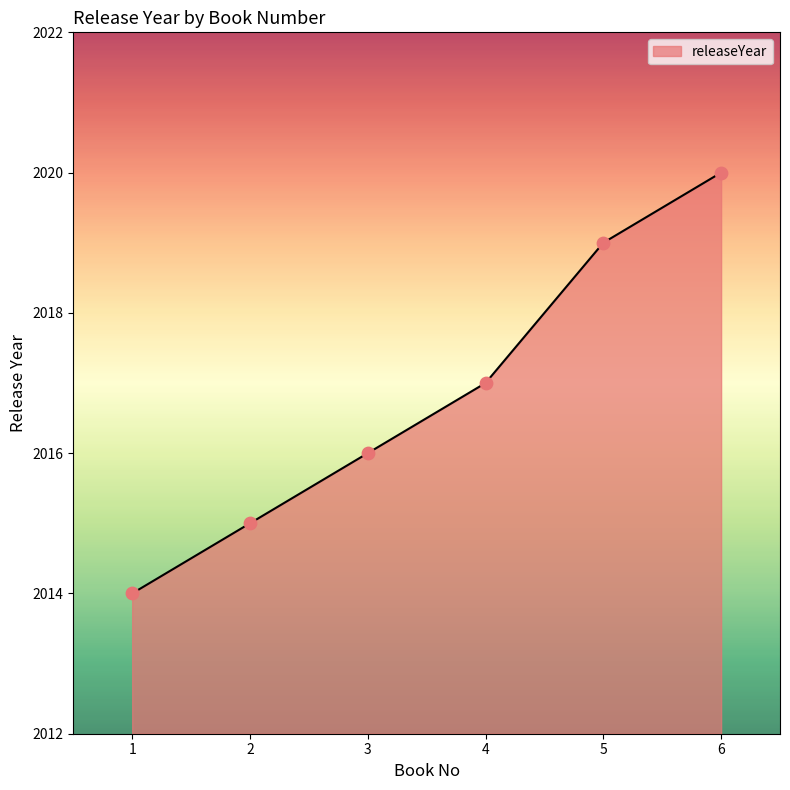

Between 5 and 1, which is larger?

5